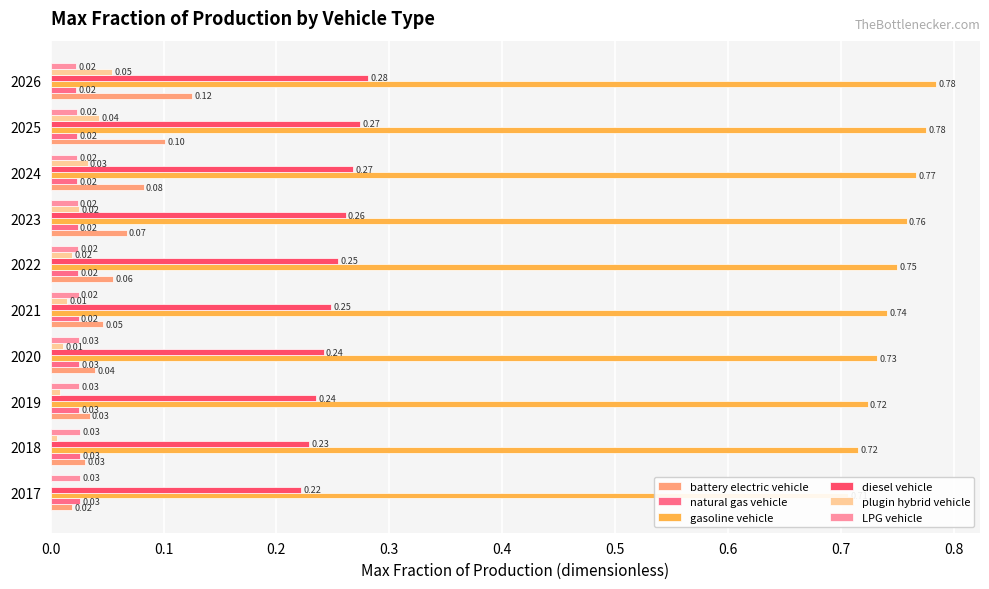

Is the value of LPG vehicle at 2024 greater than the value of battery electric vehicle at 2021?

No